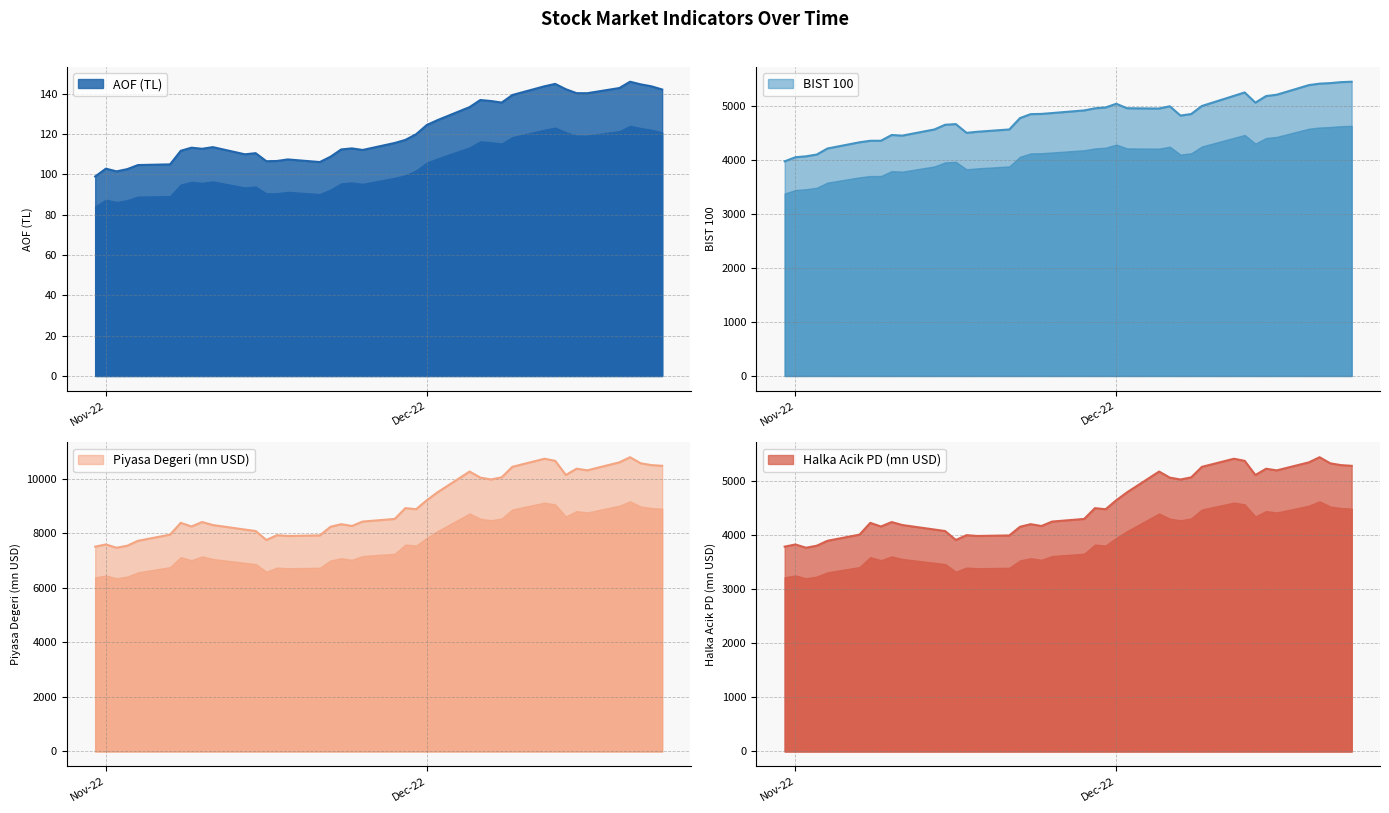

What is the total value across all series at 02-11-2022?

15403.5